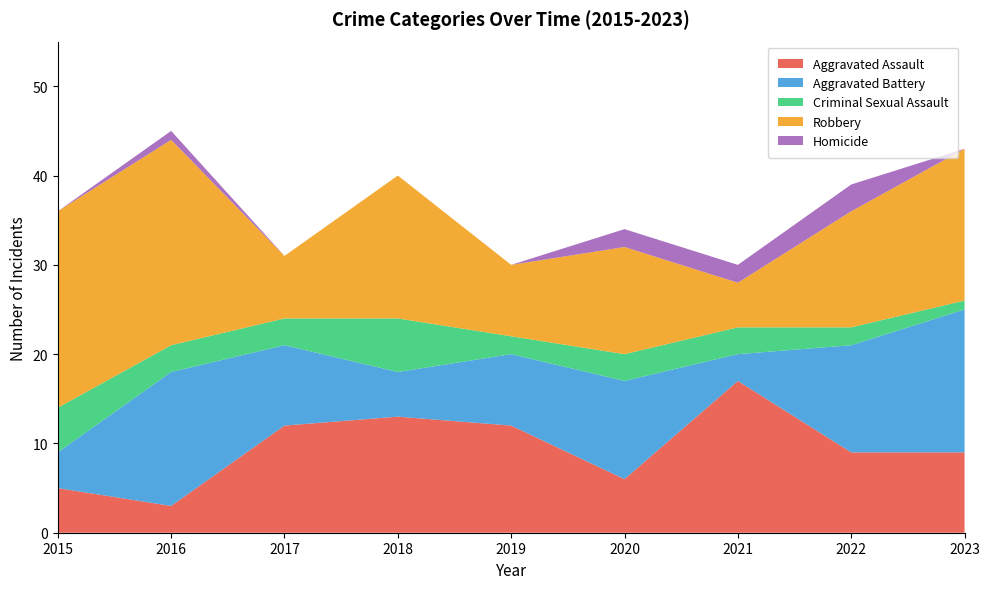

Reading right to left, transcribe all the data shown in this chart.

Aggravated Assault: 9	9	17	6	12	13	12	3	5
Aggravated Battery: 16	12	3	11	8	5	9	15	4
Criminal Sexual Assault: 1	2	3	3	2	6	3	3	5
Robbery: 17	13	5	12	8	16	7	23	22
Homicide: 0	3	2	2	0	0	0	1	0